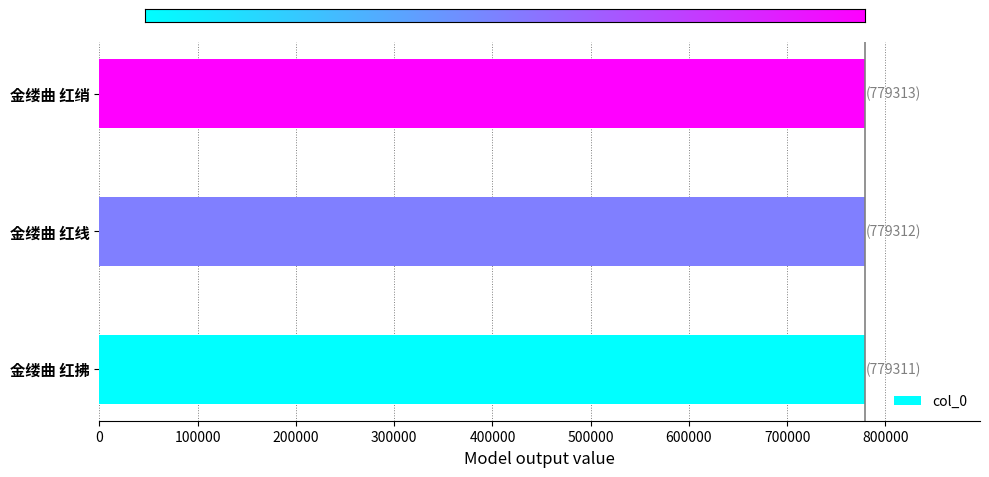

What is the sum of all values?

2337936